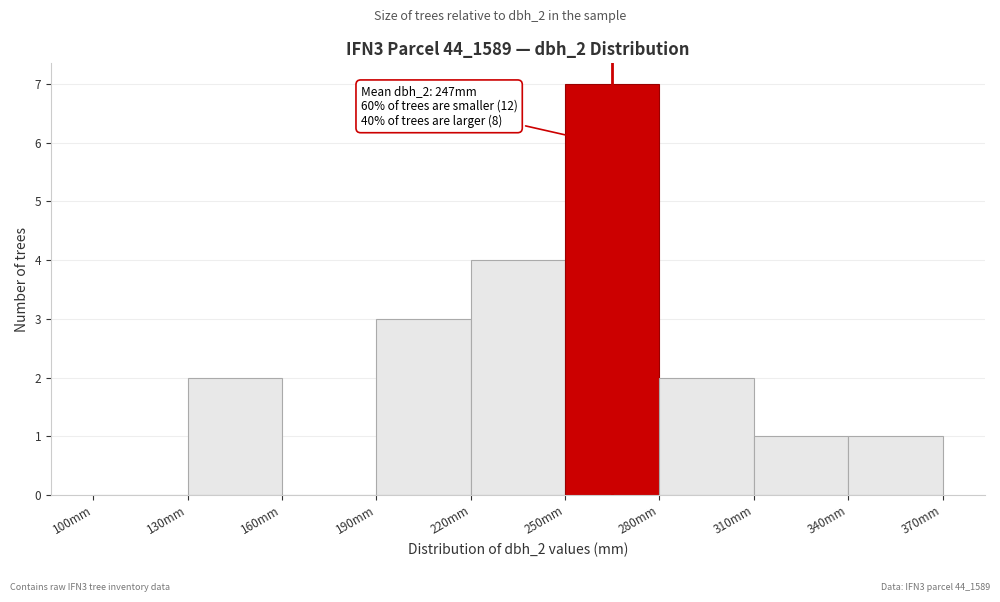

Which range on the x-axis has the tallest bar?

250 to 280